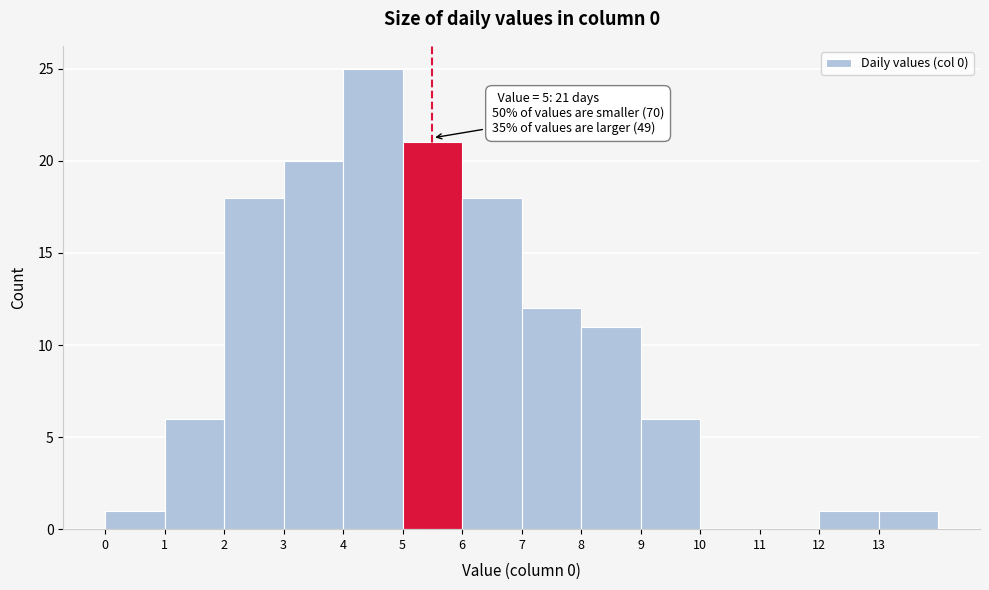

Over which range of the x-axis is the bar tallest?

4 to 5